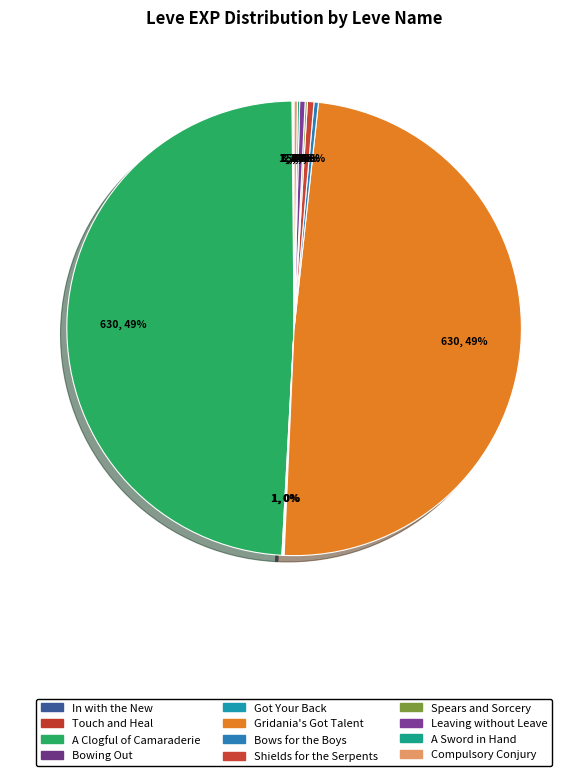

Count the number of slices in the pie.

12